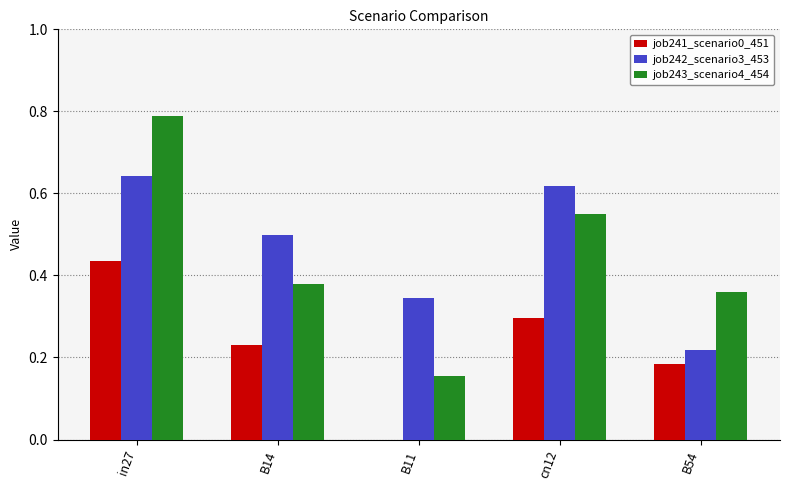

What are all the series names shown in the legend?

job241_scenario0_451, job242_scenario3_453, job243_scenario4_454